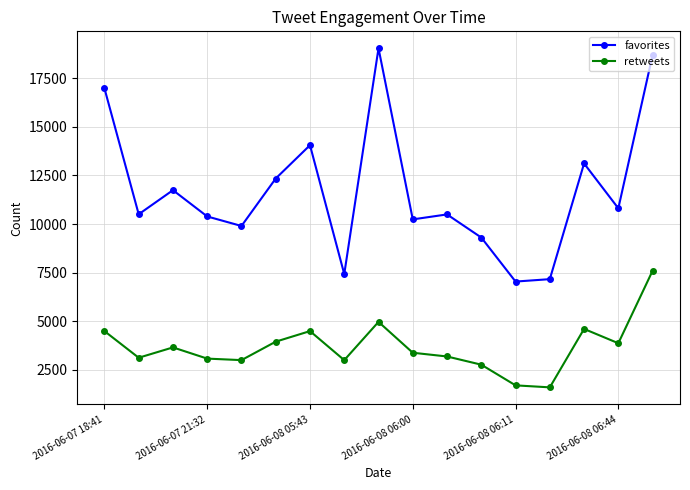

What is the difference between the second highest and minimum values in the retweets series?

3373